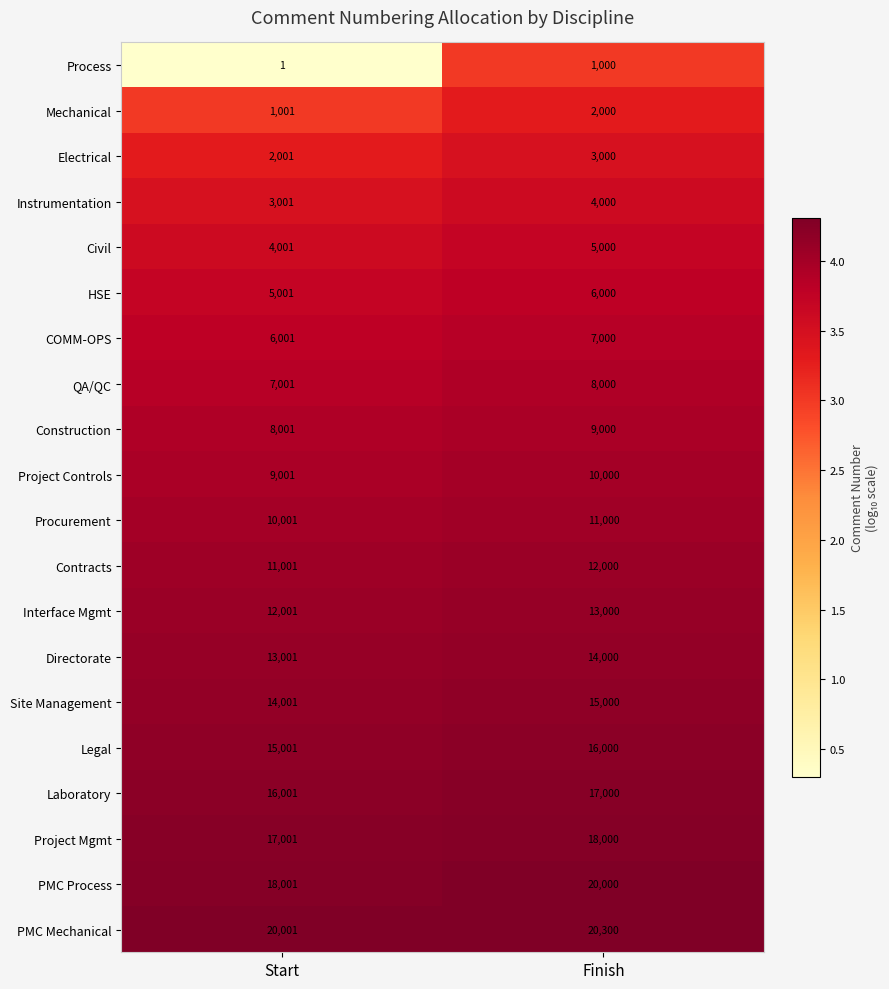

Which series has the largest total across all categories?

PMC Mechanical